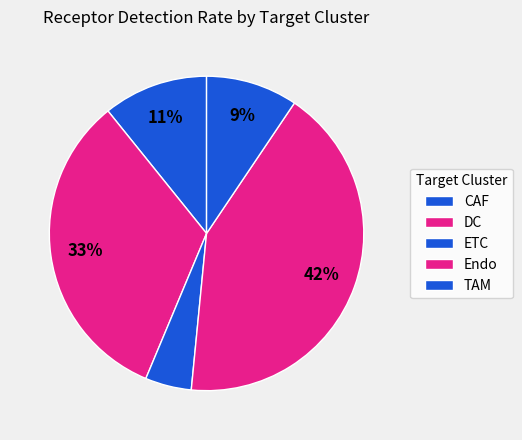

How many slices are in this pie chart?

5